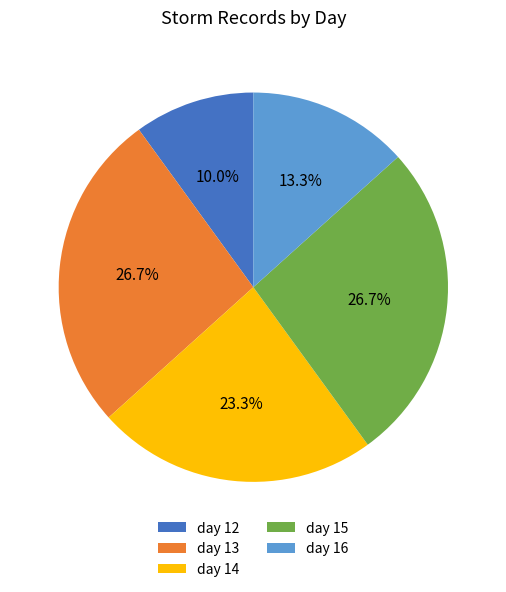

Do day 15 and day 12 together represent more than half of the pie?

No